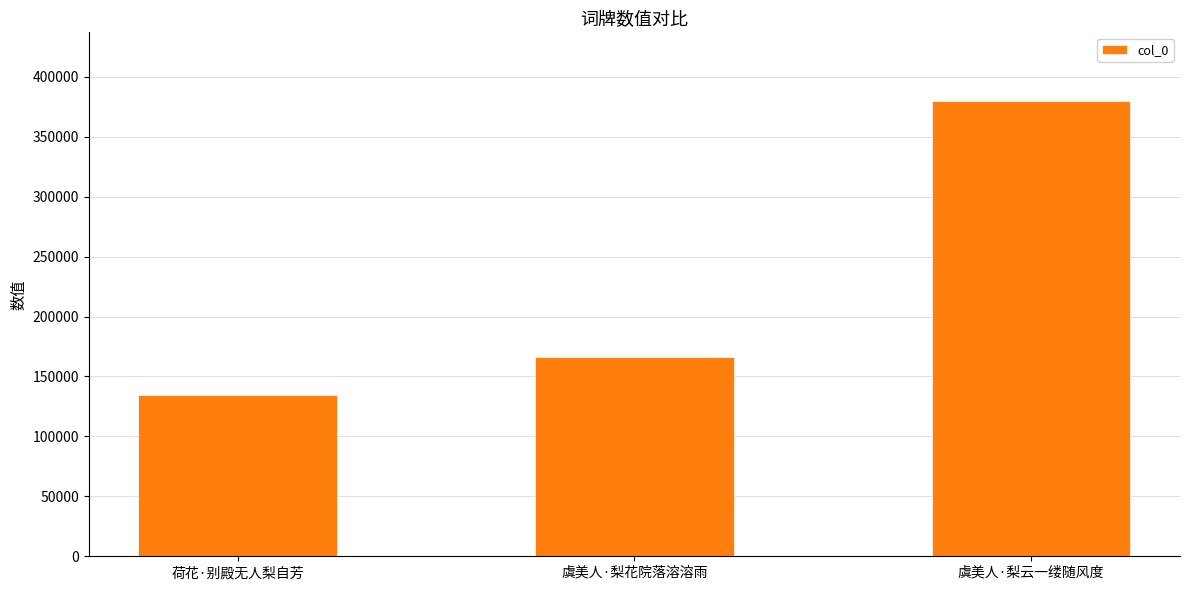

Read the value at 虞美人·梨花院落溶溶雨.

166622